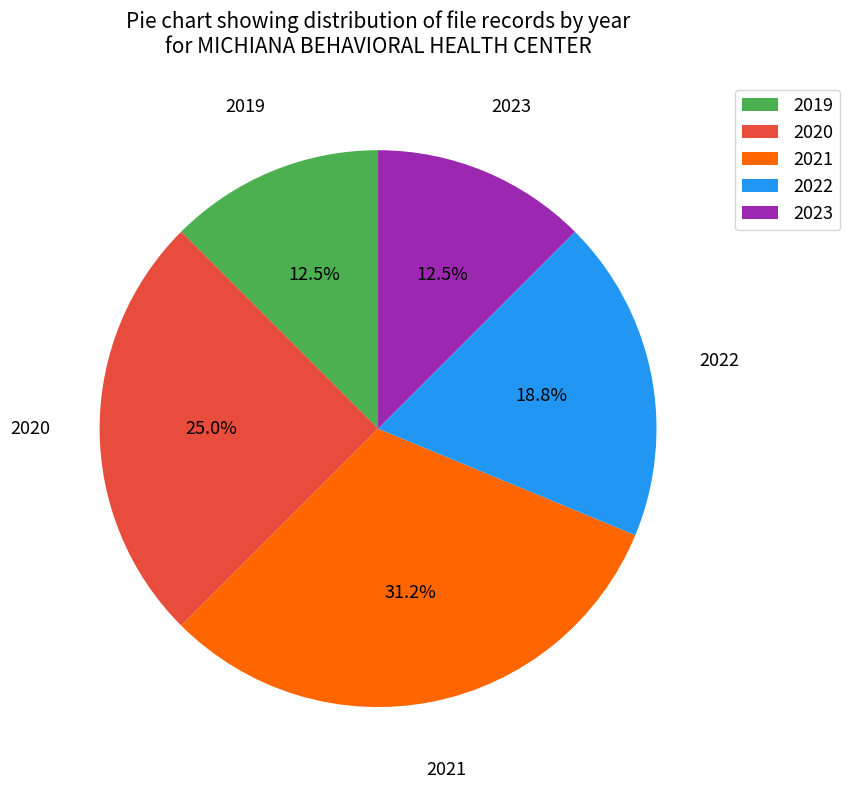

Is 2023 the majority of the pie?

No